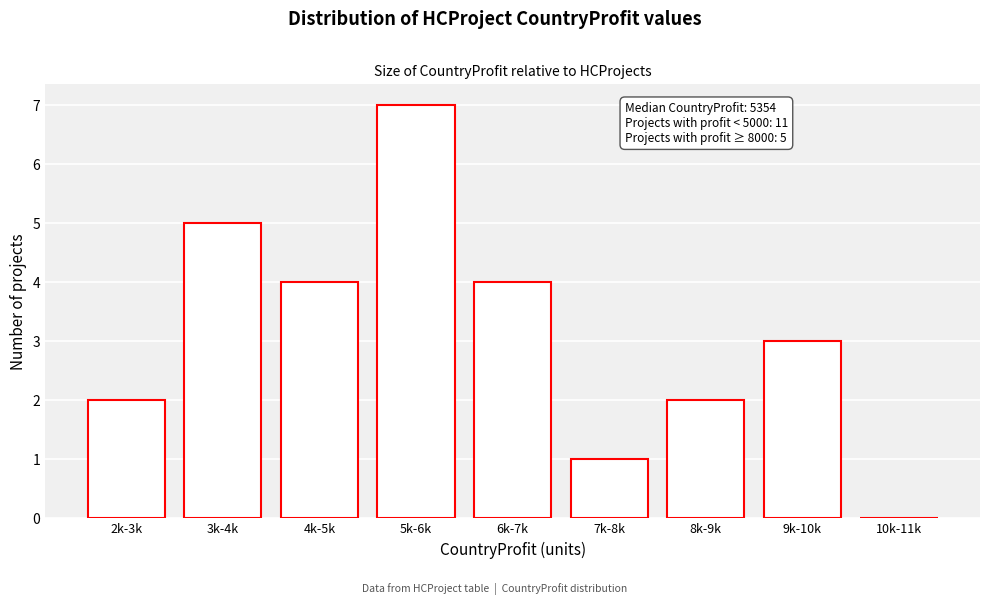

Reading left to right, list all the values displayed in this chart.

2k-3k=2	3k-4k=5	4k-5k=4	5k-6k=7	6k-7k=4	7k-8k=1	8k-9k=2	9k-10k=3	10k-11k=0